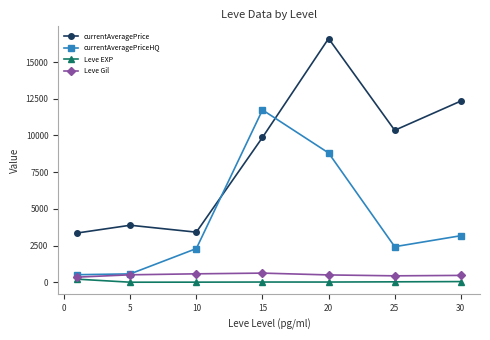

How many values in the Leve EXP series are below 15?

2